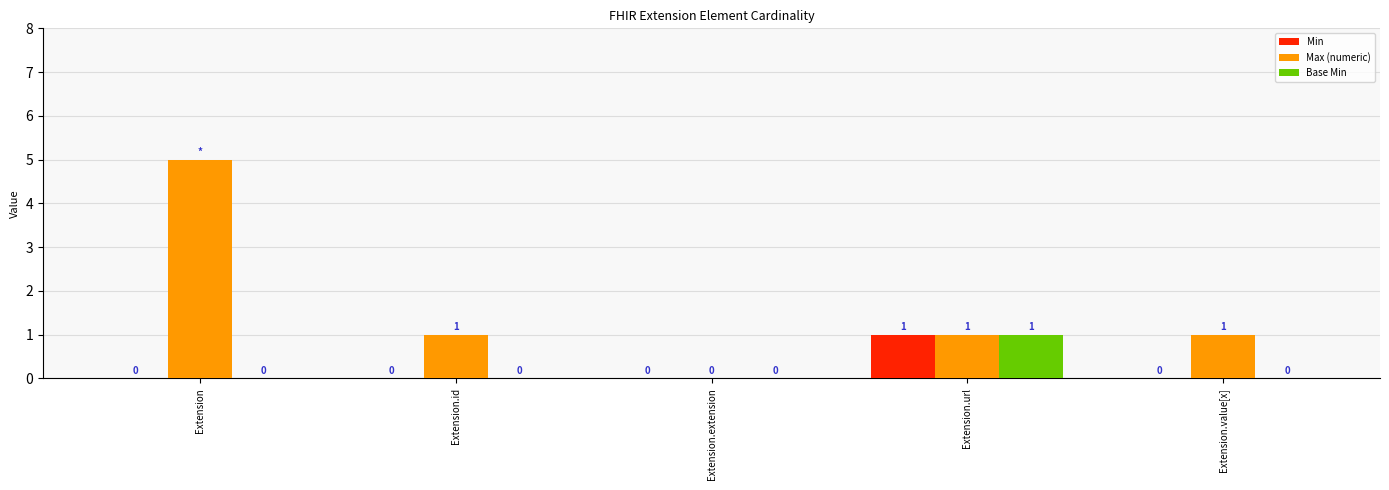

What is the sum of all Max (numeric) values?

8